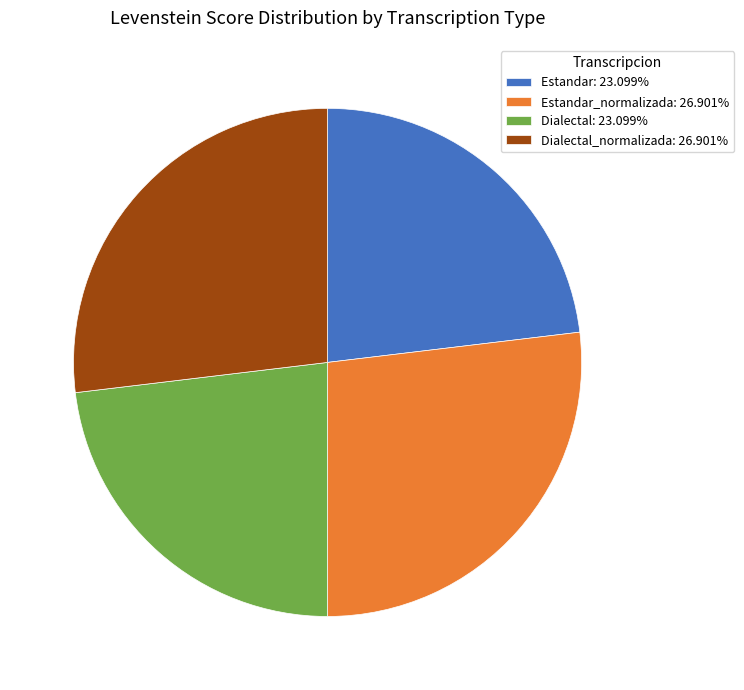

Does any single category account for the majority?

No